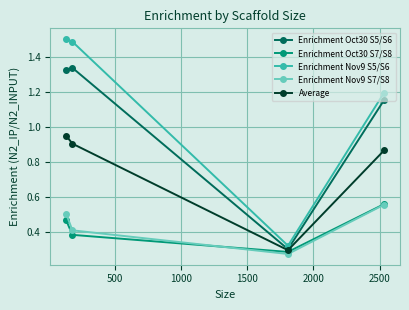

How many lines are shown in the chart?

5